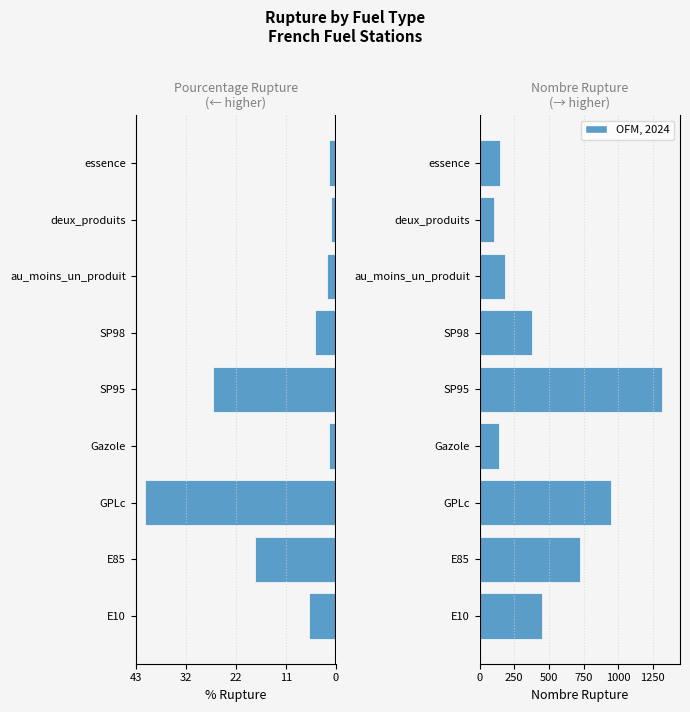

Reading right to left, transcribe all the data shown in this chart.

pourcentage_rupture: -1.5	-1.1	-1.8	-4.5	-26.4	-1.4	-41.0	-17.4	-5.8
nombre_rupture: 144.0	103.0	180.0	379.0	1315.0	139.0	947.0	728.0	447.0